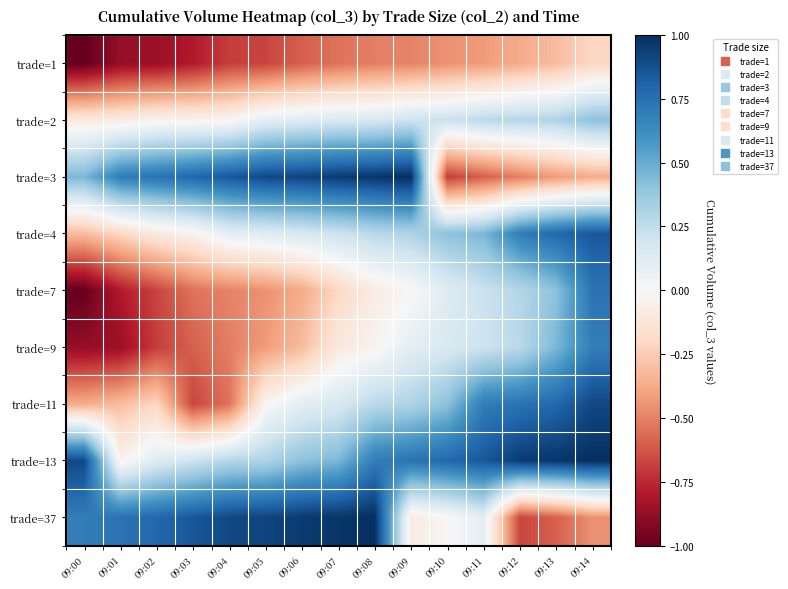

Reading left to right, extract all data points from this chart.

trade=1: 09:00=-1.0	09:01=-0.9	09:02=-0.9	09:03=-0.8	09:04=-0.7	09:05=-0.7	09:06=-0.6	09:07=-0.5	09:08=-0.5	09:09=-0.5	09:10=-0.5	09:11=-0.4	09:12=-0.4	09:13=-0.3	09:14=-0.2
trade=2: 09:00=-0.1	09:01=-0.1	09:02=-0.0	09:03=-0.0	09:04=-0.0	09:05=0.1	09:06=0.1	09:07=0.2	09:08=0.2	09:09=0.2	09:10=0.2	09:11=0.3	09:12=0.3	09:13=0.3	09:14=0.4
trade=3: 09:00=0.5	09:01=0.7	09:02=0.7	09:03=0.8	09:04=0.8	09:05=0.9	09:06=0.9	09:07=1.0	09:08=1.0	09:09=1.0	09:10=-0.7	09:11=-0.6	09:12=-0.5	09:13=-0.4	09:14=-0.4
trade=4: 09:00=-0.3	09:01=-0.2	09:02=-0.1	09:03=-0.0	09:04=0.1	09:05=0.1	09:06=0.2	09:07=0.2	09:08=0.3	09:09=0.3	09:10=0.4	09:11=0.5	09:12=0.7	09:13=0.8	09:14=0.8
trade=7: 09:00=-1.0	09:01=-0.8	09:02=-0.7	09:03=-0.5	09:04=-0.5	09:05=-0.5	09:06=-0.4	09:07=-0.2	09:08=-0.1	09:09=-0.0	09:10=0.1	09:11=0.2	09:12=0.3	09:13=0.4	09:14=0.7
trade=9: 09:00=-0.9	09:01=-0.9	09:02=-0.7	09:03=-0.6	09:04=-0.5	09:05=-0.4	09:06=-0.3	09:07=-0.1	09:08=-0.0	09:09=0.1	09:10=0.2	09:11=0.2	09:12=0.3	09:13=0.5	09:14=0.7
trade=11: 09:00=-0.4	09:01=-0.3	09:02=-0.2	09:03=-0.7	09:04=-0.5	09:05=-0.0	09:06=0.1	09:07=0.2	09:08=0.3	09:09=0.3	09:10=0.4	09:11=0.7	09:12=0.7	09:13=0.8	09:14=0.9
trade=13: 09:00=0.9	09:01=-0.0	09:02=0.1	09:03=0.2	09:04=0.3	09:05=0.3	09:06=0.4	09:07=0.5	09:08=0.7	09:09=0.7	09:10=0.8	09:11=0.8	09:12=1.0	09:13=1.0	09:14=1.0
trade=37: 09:00=0.7	09:01=0.7	09:02=0.8	09:03=0.8	09:04=0.9	09:05=0.9	09:06=1.0	09:07=1.0	09:08=1.0	09:09=-0.1	09:10=-0.0	09:11=0.1	09:12=-0.7	09:13=-0.6	09:14=-0.5